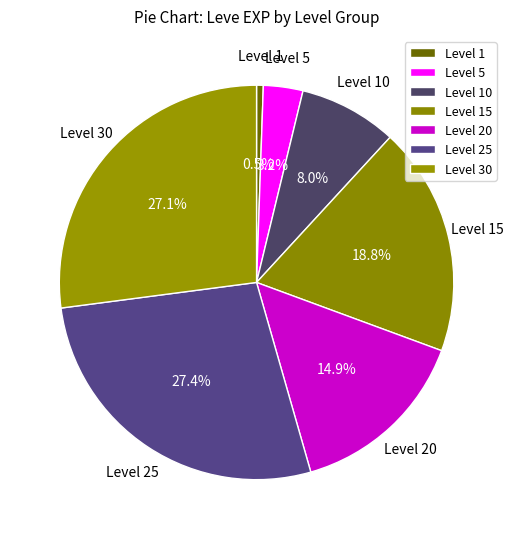

Which has a higher value, Level 20 or Level 5?

Level 20